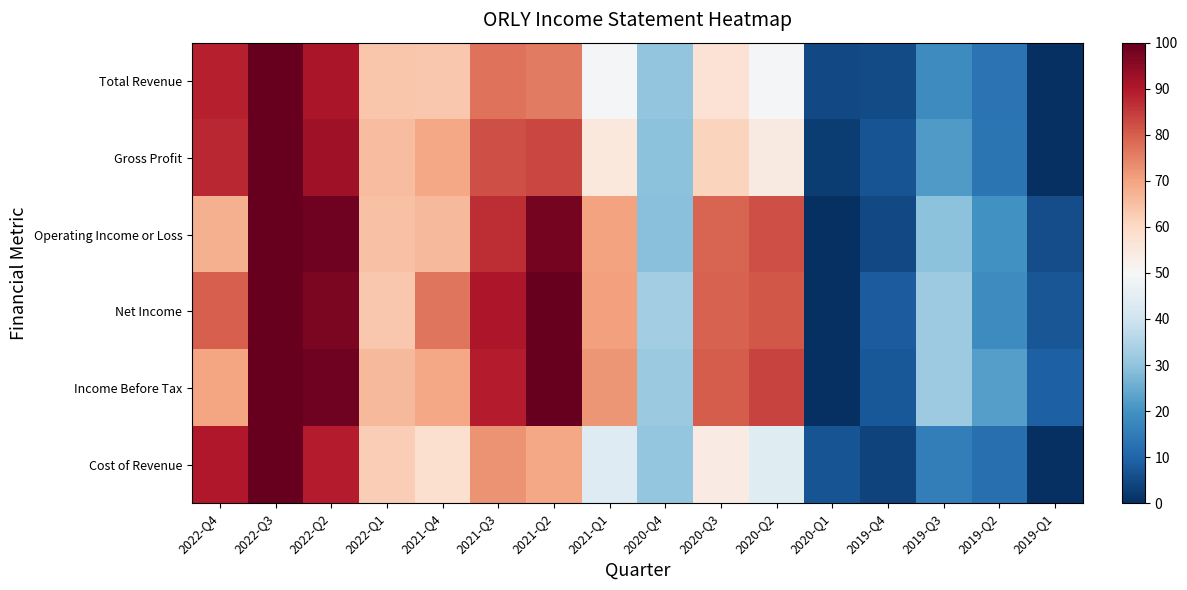

Reading left to right, what are all the values shown in this chart?

Total Revenue: 2022-Q4=88.9	2022-Q3=100.0	2022-Q2=90.8	2022-Q1=63.8	2021-Q4=63.5	2021-Q3=77.0	2021-Q2=76.0	2021-Q1=49.0	2020-Q4=30.1	2020-Q3=57.4	2020-Q2=49.1	2020-Q1=4.7	2019-Q4=5.2	2019-Q3=18.4	2019-Q2=12.9	2019-Q1=0.0
Gross Profit: 2022-Q4=87.7	2022-Q3=100.0	2022-Q2=92.3	2022-Q1=65.4	2021-Q4=69.4	2021-Q3=82.2	2021-Q2=83.5	2021-Q1=55.1	2020-Q4=29.4	2020-Q3=61.2	2020-Q2=54.6	2020-Q1=2.5	2019-Q4=6.9	2019-Q3=21.8	2019-Q2=13.6	2019-Q1=0.0
Operating Income or Loss: 2022-Q4=67.9	2022-Q3=100.0	2022-Q2=98.5	2022-Q1=64.6	2021-Q4=66.3	2021-Q3=87.0	2021-Q2=97.7	2021-Q1=70.3	2020-Q4=29.1	2020-Q3=79.2	2020-Q2=82.2	2020-Q1=0.0	2019-Q4=4.7	2019-Q3=29.6	2019-Q2=19.6	2019-Q1=5.6
Net Income: 2022-Q4=80.0	2022-Q3=100.0	2022-Q2=96.9	2022-Q1=63.7	2021-Q4=76.7	2021-Q3=90.6	2021-Q2=100.0	2021-Q1=70.6	2020-Q4=32.4	2020-Q3=79.6	2020-Q2=81.1	2020-Q1=0.0	2019-Q4=8.6	2019-Q3=31.9	2019-Q2=18.7	2019-Q1=7.3
Income Before Tax: 2022-Q4=69.7	2022-Q3=100.0	2022-Q2=98.8	2022-Q1=66.4	2021-Q4=69.2	2021-Q3=89.2	2021-Q2=99.9	2021-Q1=72.3	2020-Q4=31.5	2020-Q3=80.3	2020-Q2=83.9	2020-Q1=0.0	2019-Q4=7.7	2019-Q3=32.0	2019-Q2=22.3	2019-Q1=9.0
Cost of Revenue: 2022-Q4=90.0	2022-Q3=100.0	2022-Q2=89.4	2022-Q1=62.3	2021-Q4=58.1	2021-Q3=72.4	2021-Q2=69.3	2021-Q1=43.5	2020-Q4=30.8	2020-Q3=54.1	2020-Q2=44.1	2020-Q1=6.7	2019-Q4=3.7	2019-Q3=15.4	2019-Q2=12.3	2019-Q1=0.0